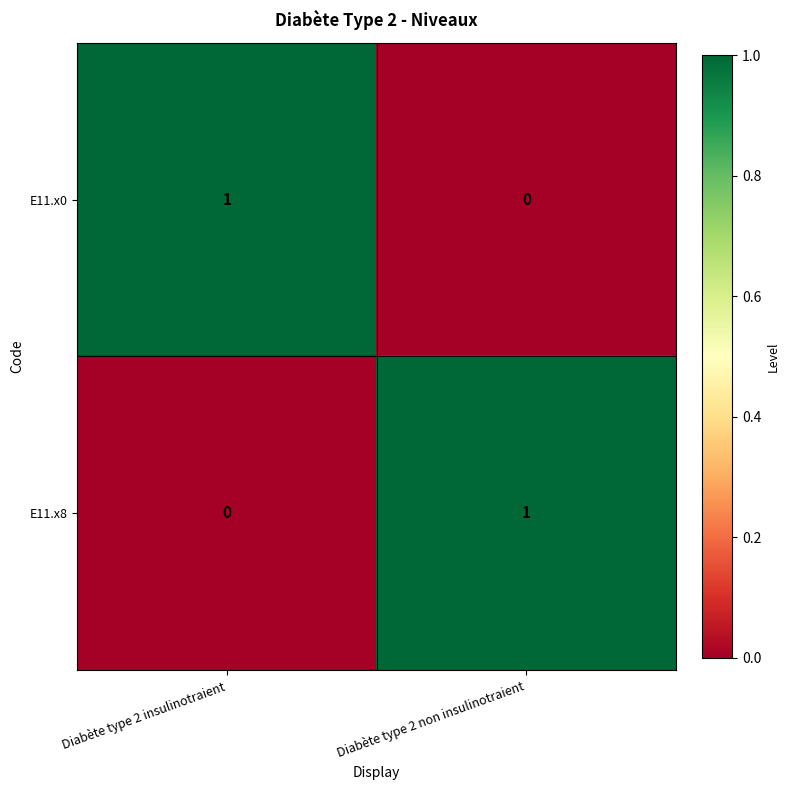

Is the value of E11.x0 at Diabète type 2 insulinotraient greater than the value of E11.x8 at Diabète type 2 insulinotraient?

Yes